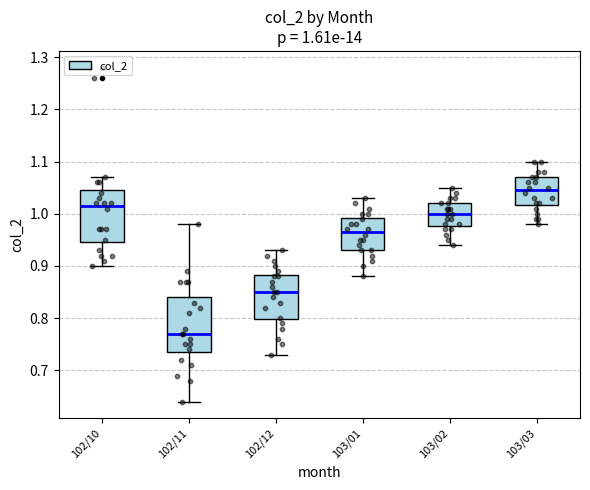

Which box has the highest median line?

103/03